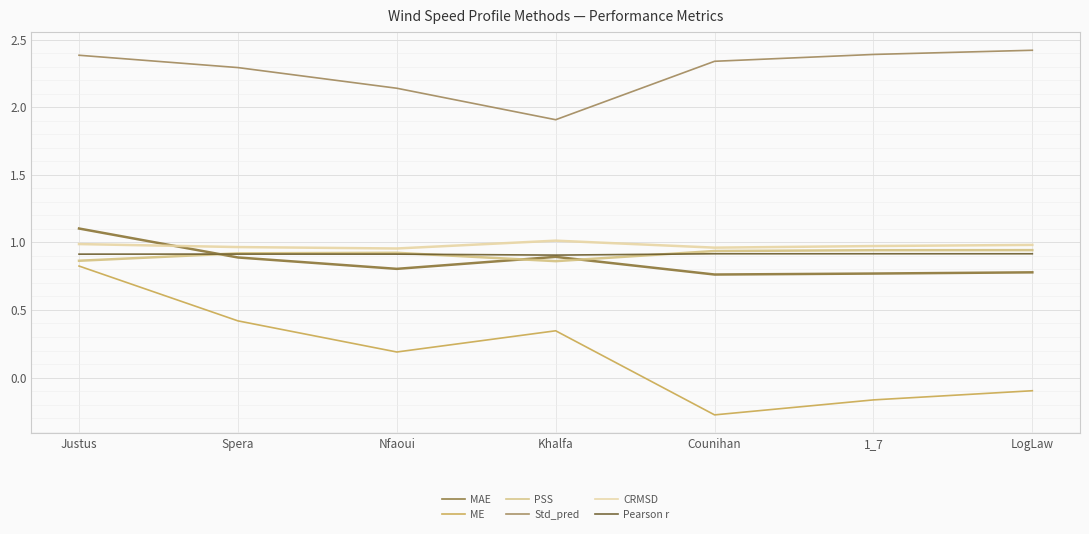

True or false: ME and PSS intersect in this chart.

False